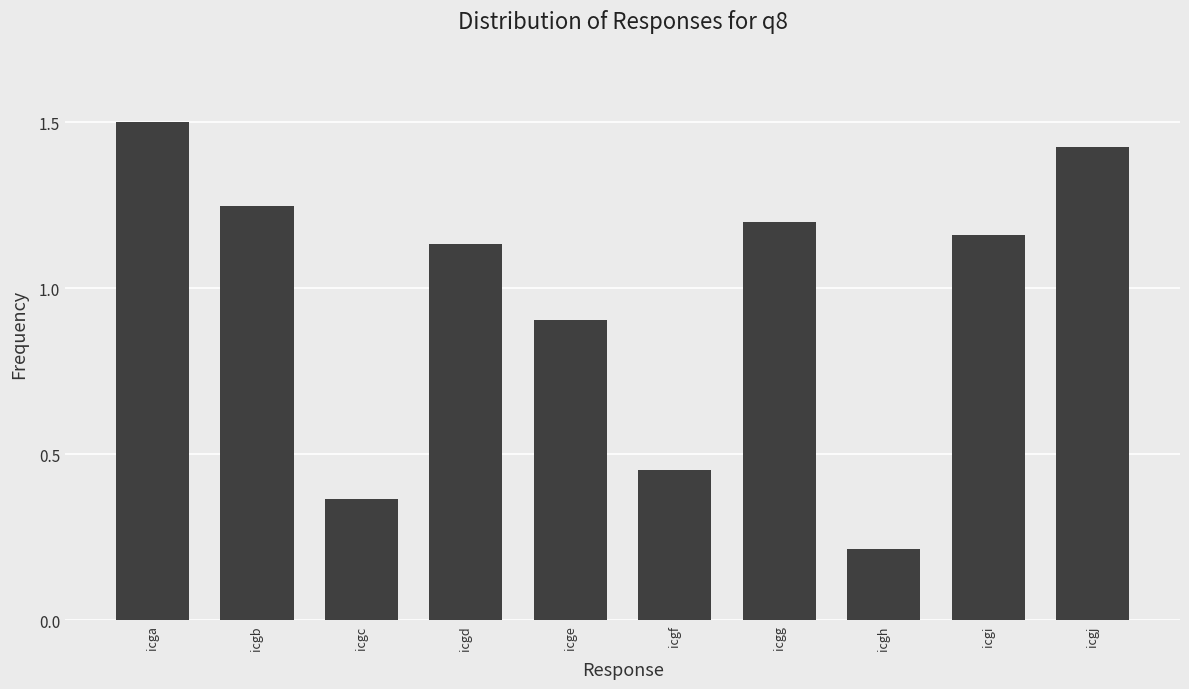

Does the chart contain any negative values?

No